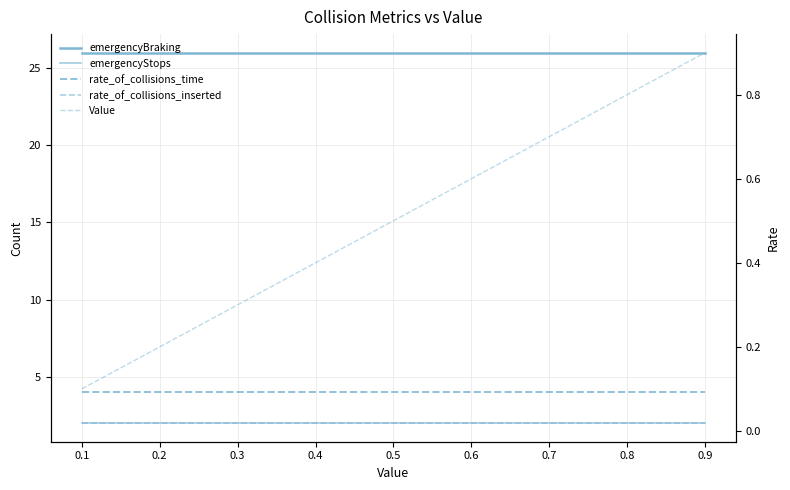

True or false: rate_of_collisions_inserted and Value cross at least once.

False